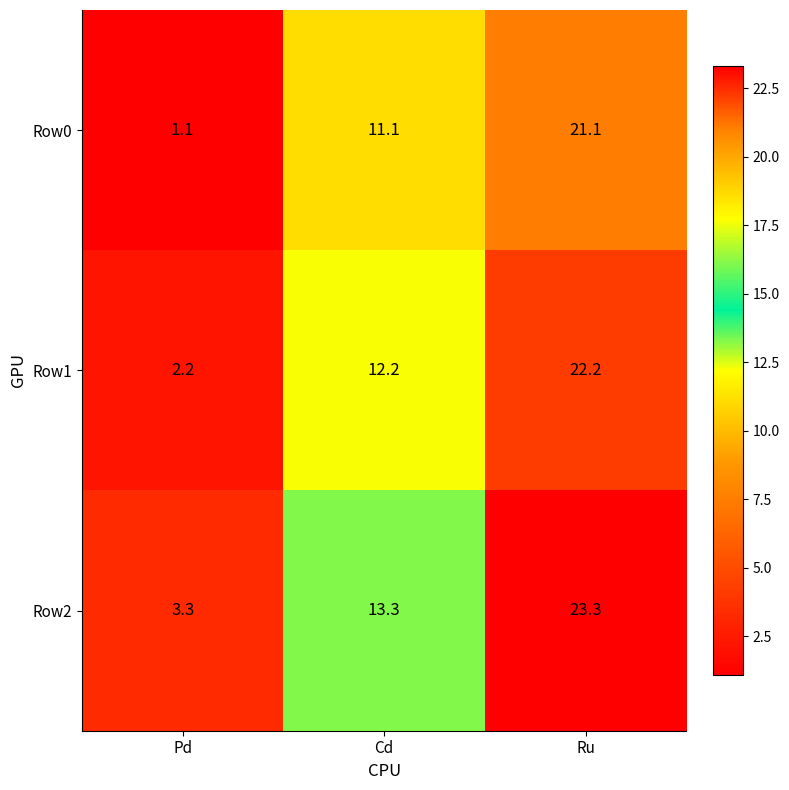

At which label does Row1 first exceed 12?

Cd